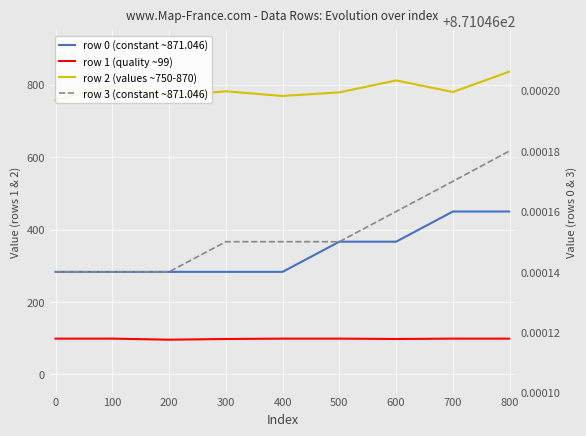

What is the difference between the second highest and minimum values in the row 2 (values ~750-870) series?

54.0